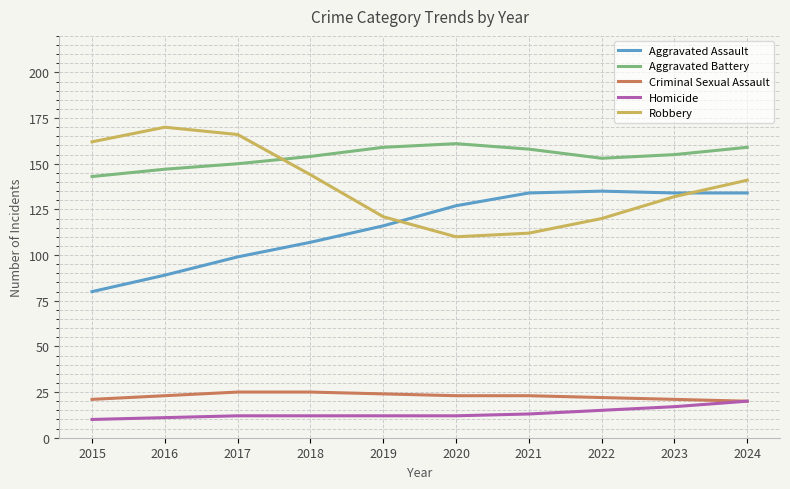

Where do Aggravated Battery and Robbery first cross each other?

2017 and 2018